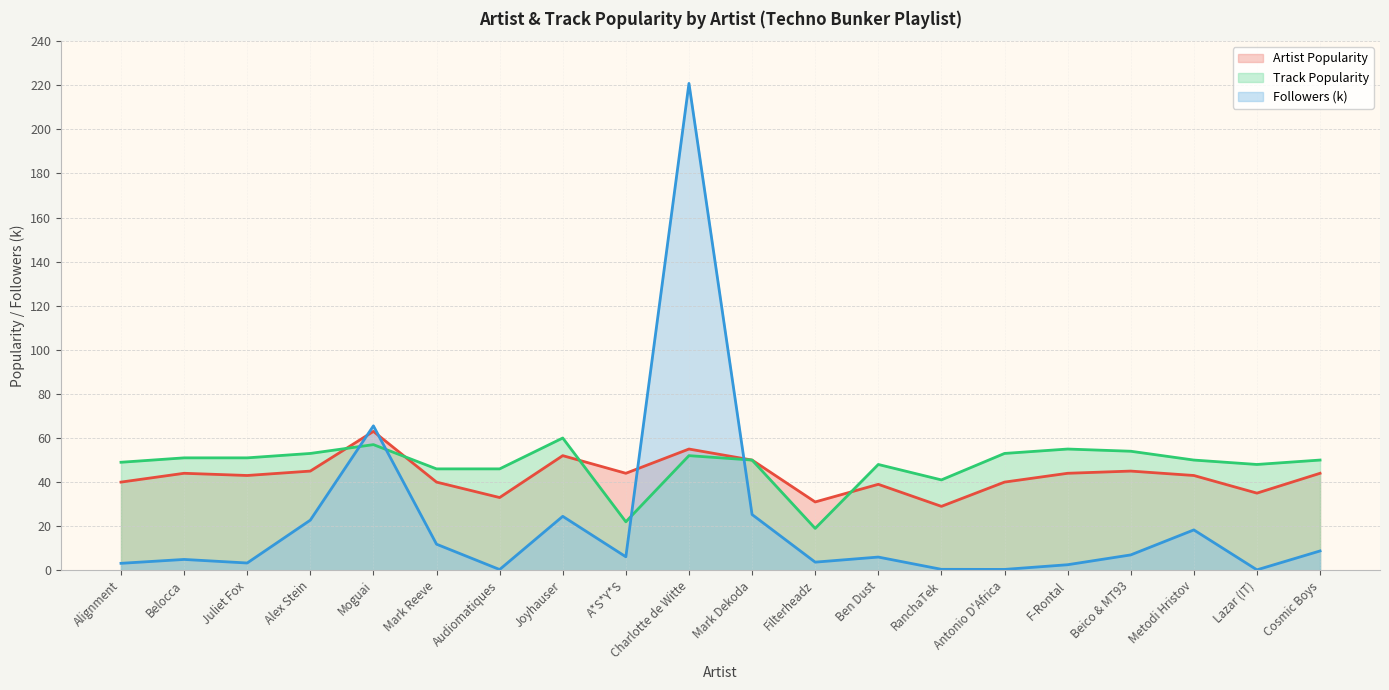

What is the maximum value for Track Popularity?

60.0